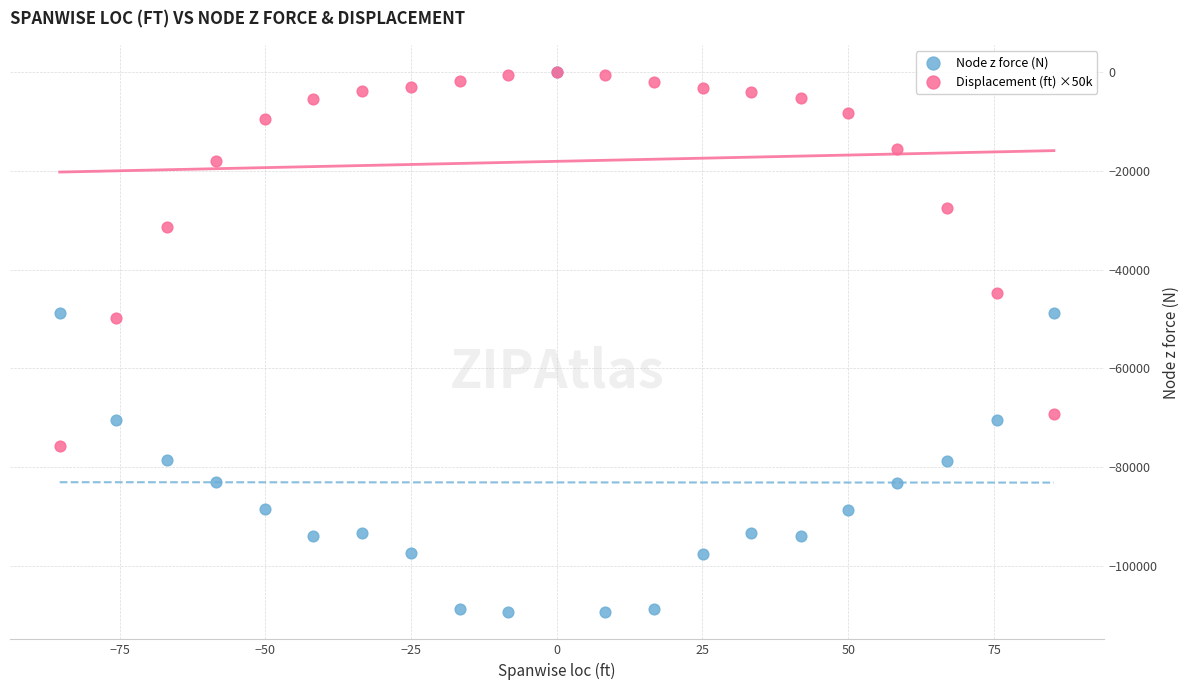

What are all the series names shown in the legend?

Node z force (N), Displacement (ft) ×50k